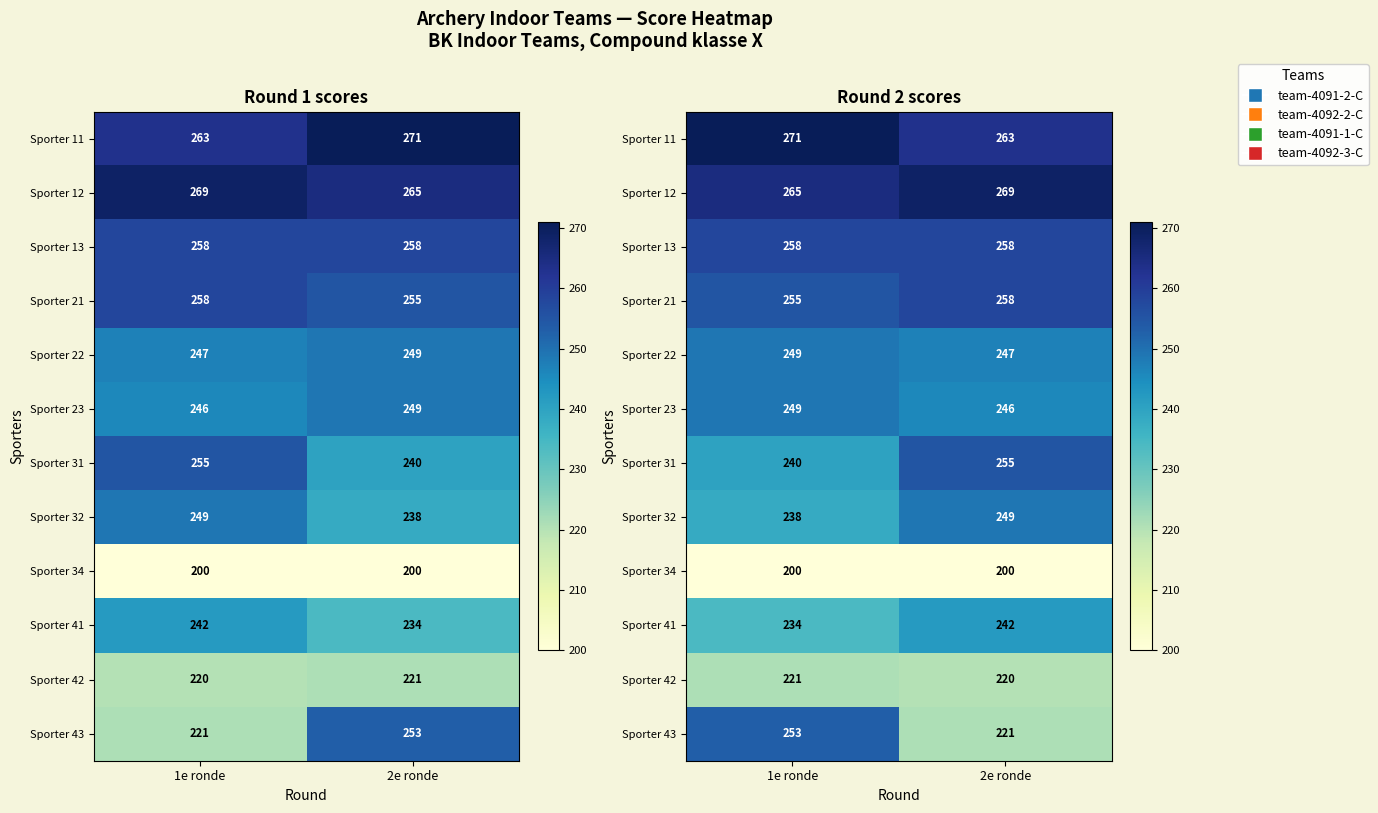

At which category is the sum across all series the highest?

1e ronde